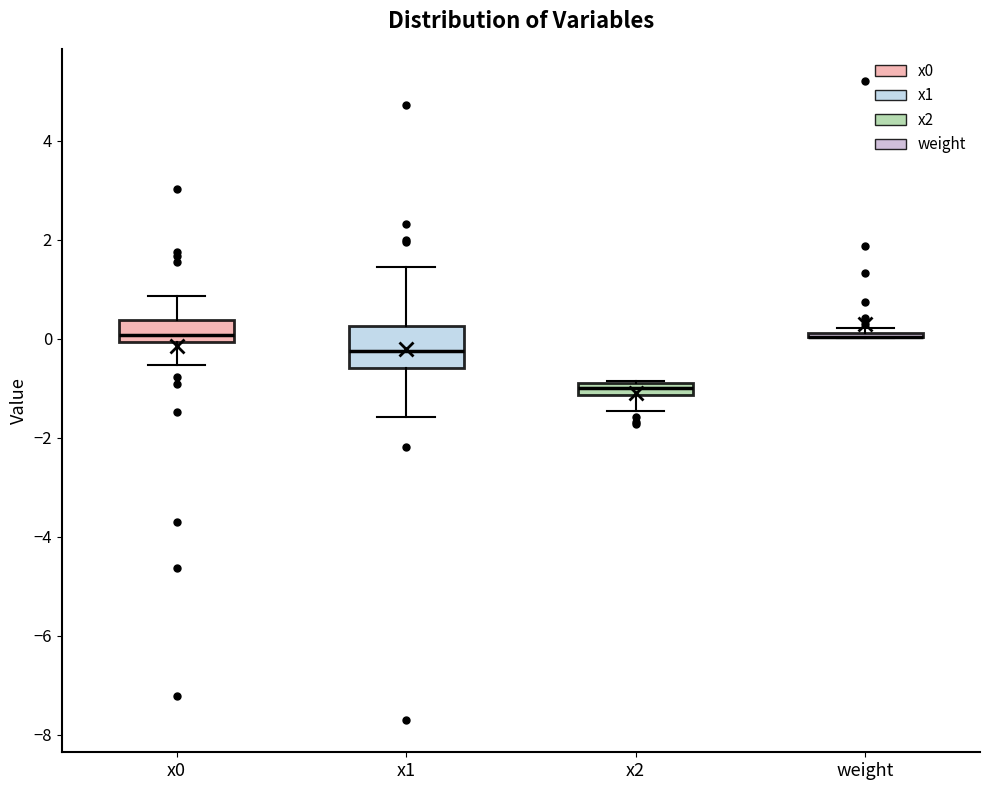

Which box is the tallest, from its lower edge to its upper edge?

x1